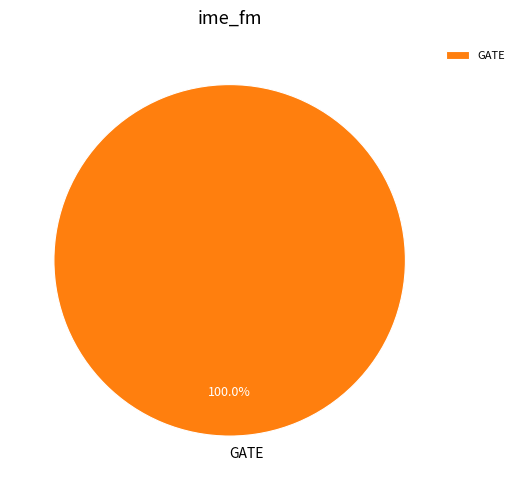

Rank the categories by value from lowest to highest.

GATE